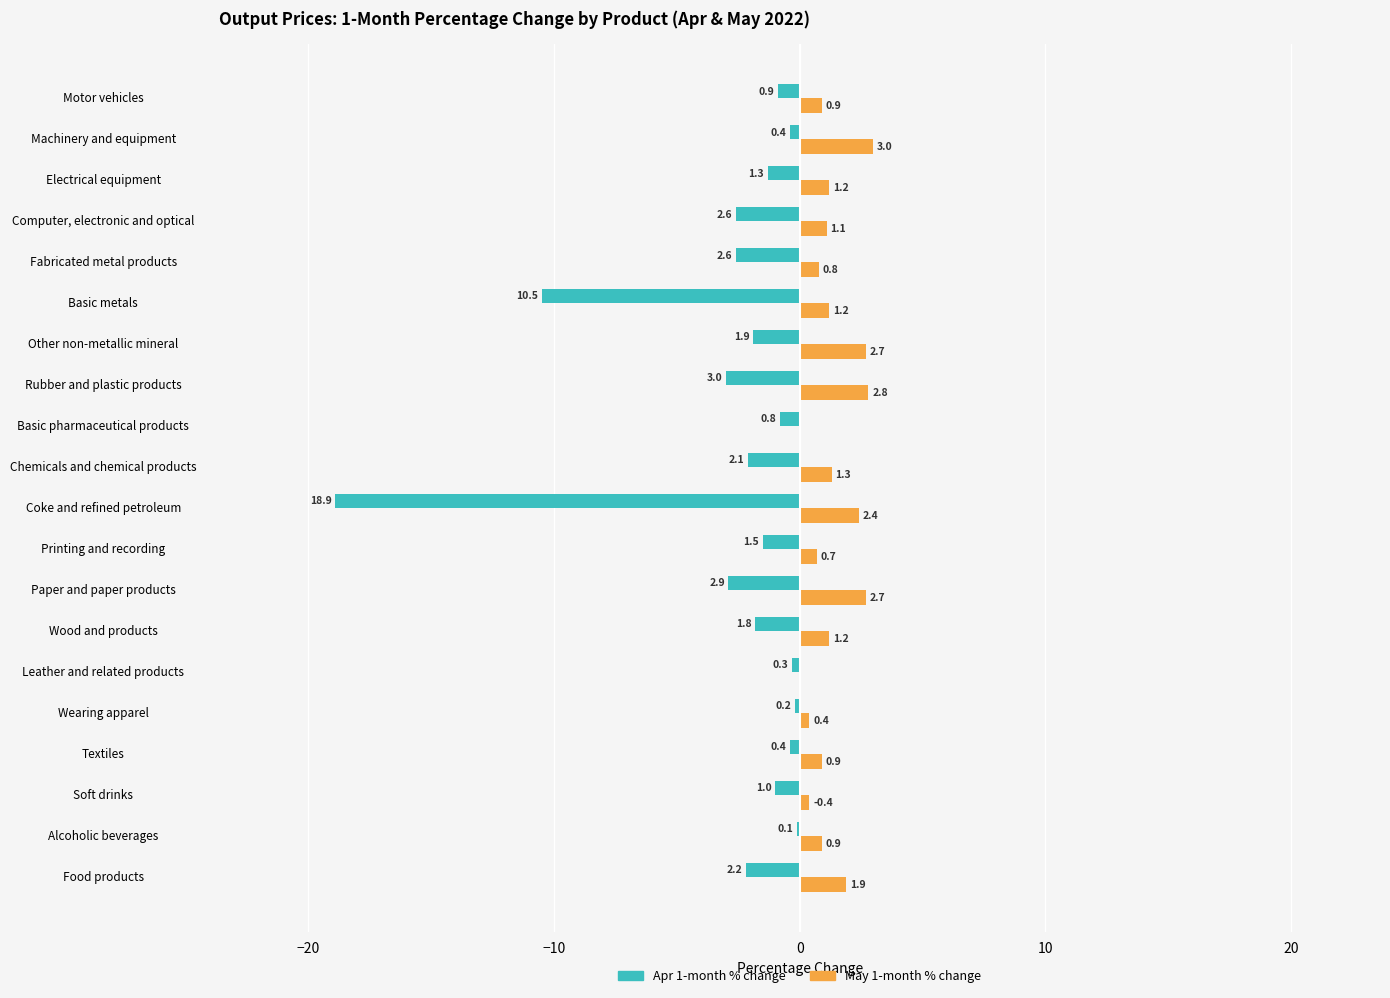

What is the sum of all Apr 1-month % change values?

-55.4